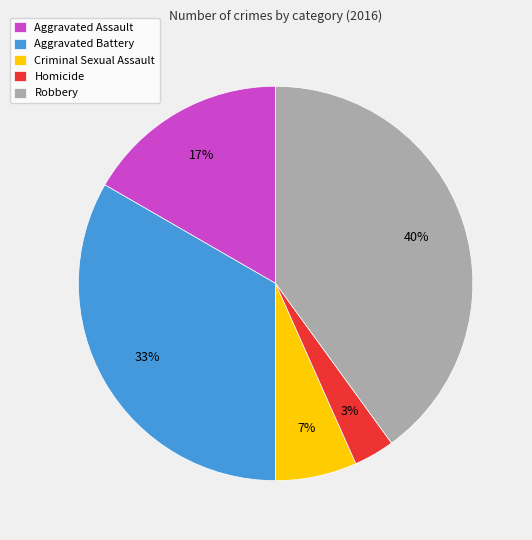

Is the sum of Criminal Sexual Assault and Robbery greater than half?

No